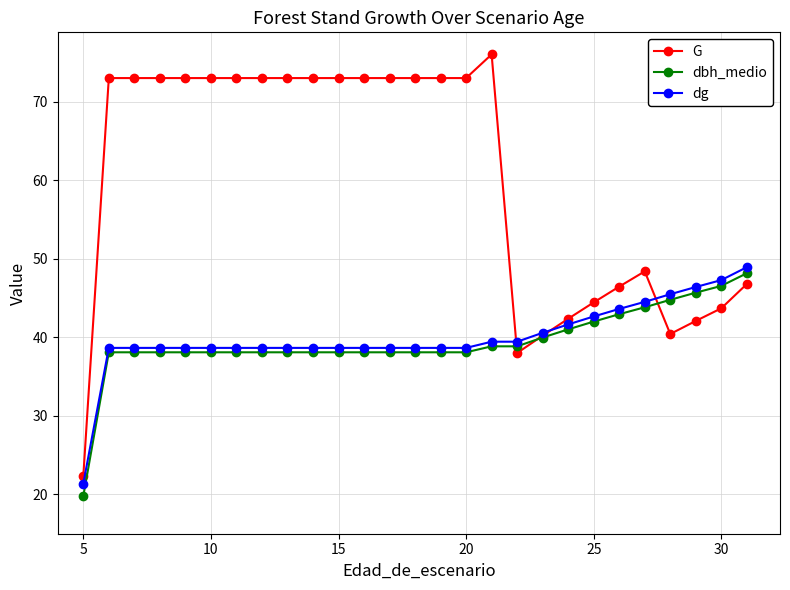

What is the value of the dbh_medio point at the 18th from the left?

38.9